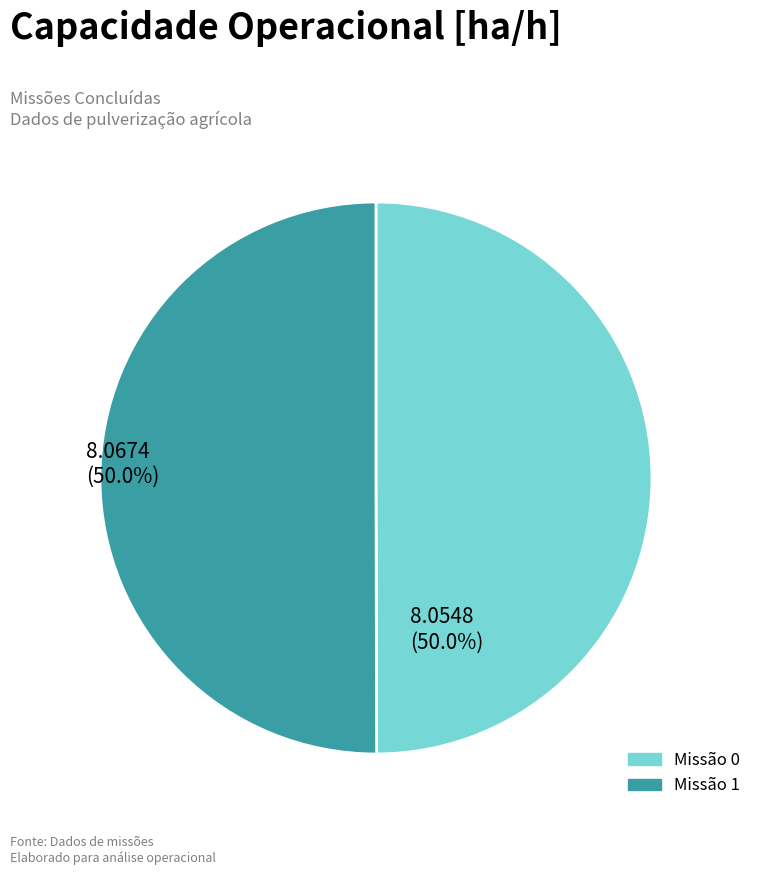

Which category accounts for the majority?

1